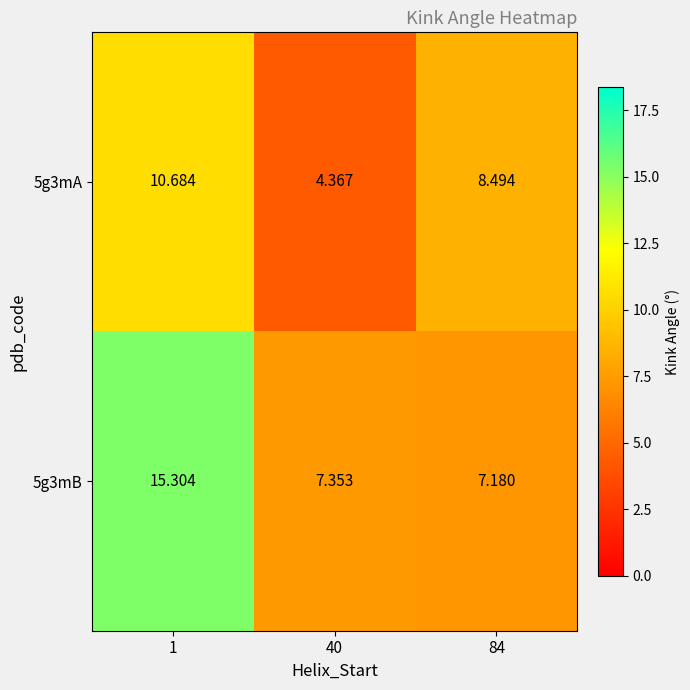

Is the value of 5g3mA at 84 greater than the value of 5g3mB at 1?

No